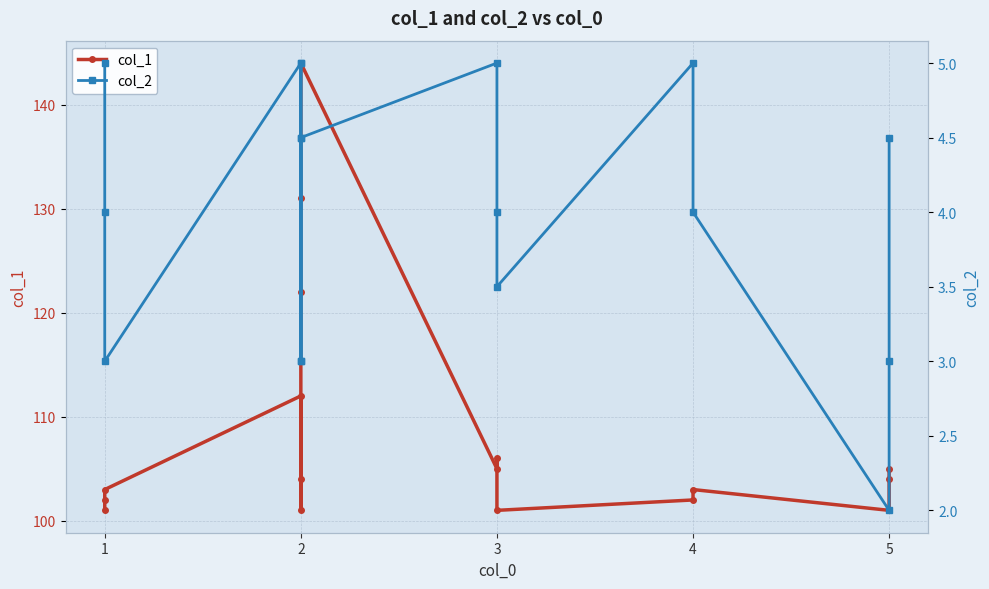

Between 2 and 3, which series saw the biggest shift?

col_1